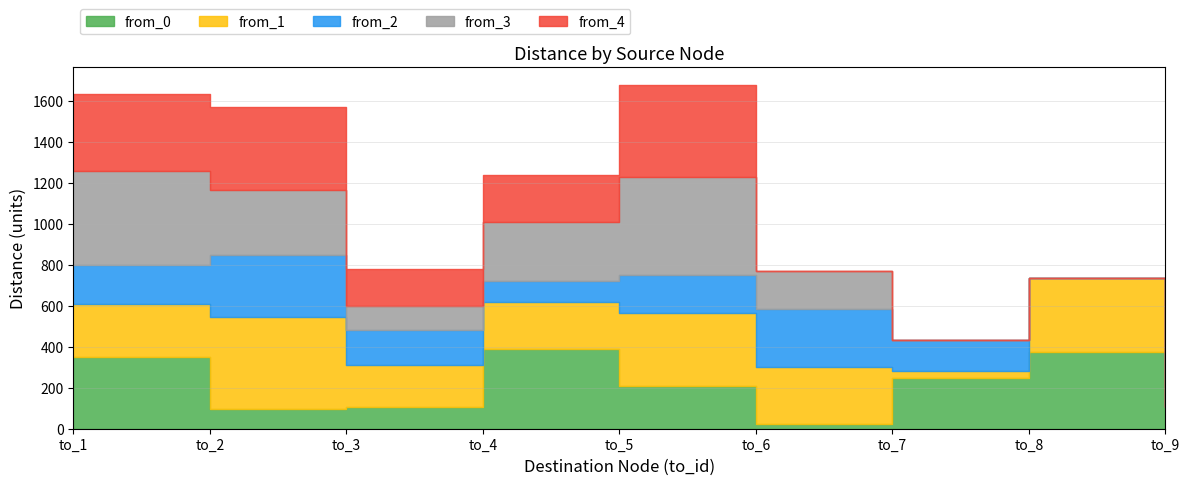

Rank the categories by from_1 value from lowest to highest.

to_9, to_7, to_3, to_4, to_1, to_6, to_5, to_8, to_2